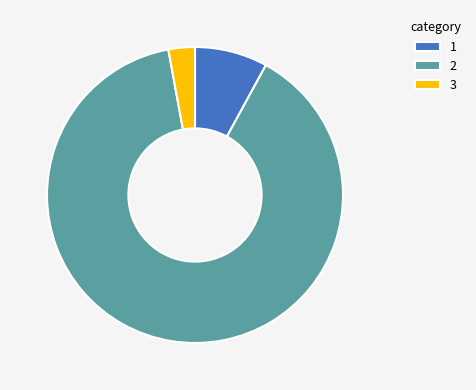

Which category accounts for the majority?

2